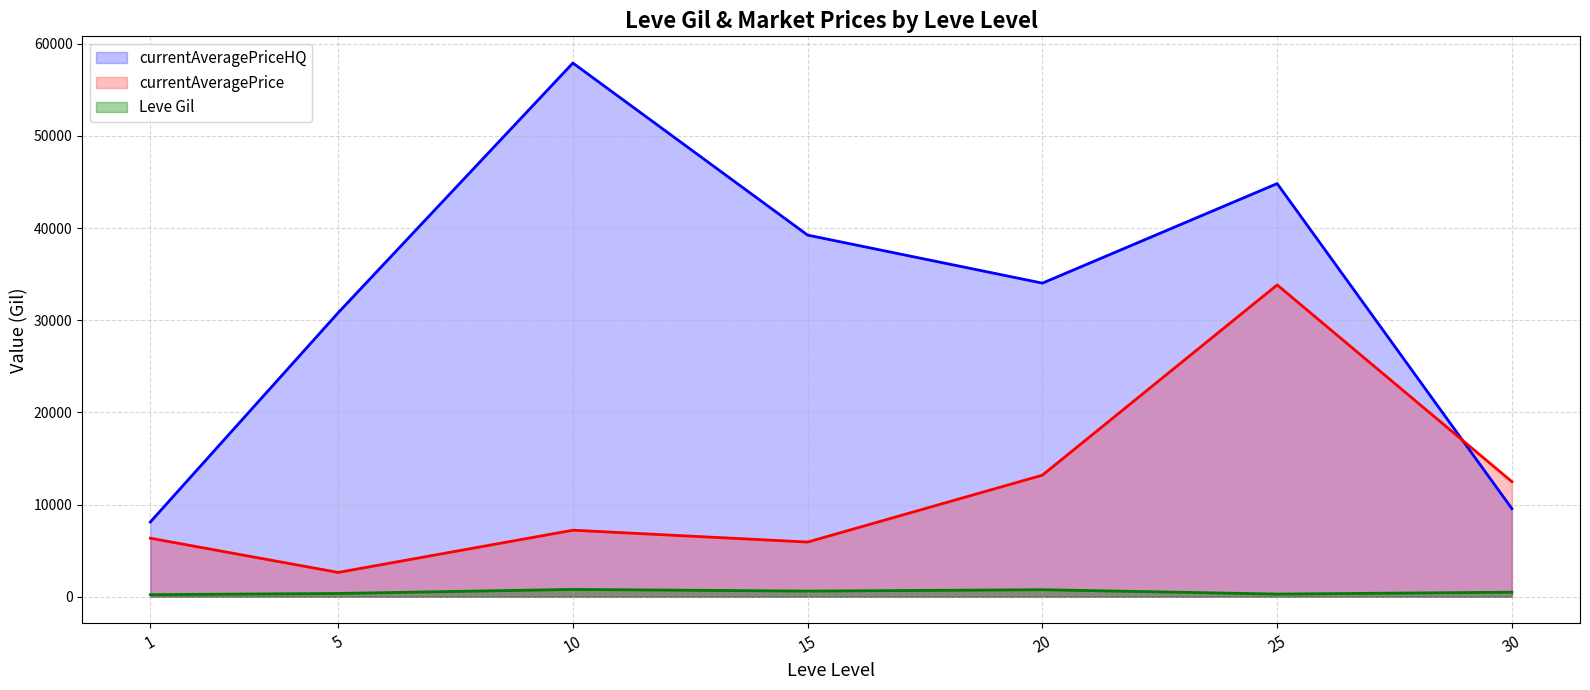

At 30, list the series in order from smallest to largest.

Leve Gil, currentAveragePriceHQ, currentAveragePrice